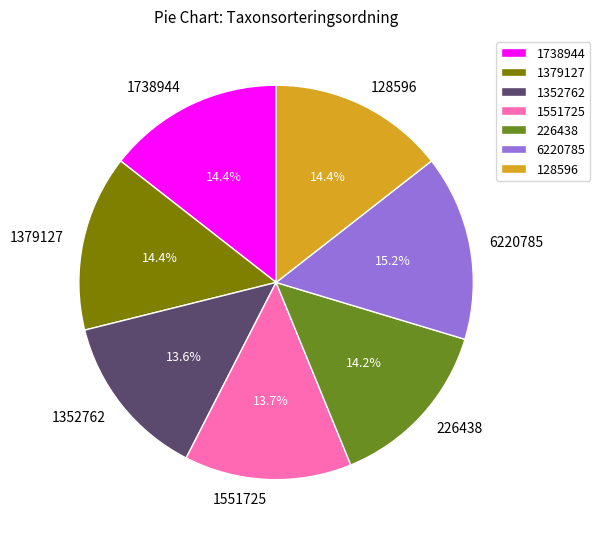

True or false: 1551725 accounts for 14% of the total.

True